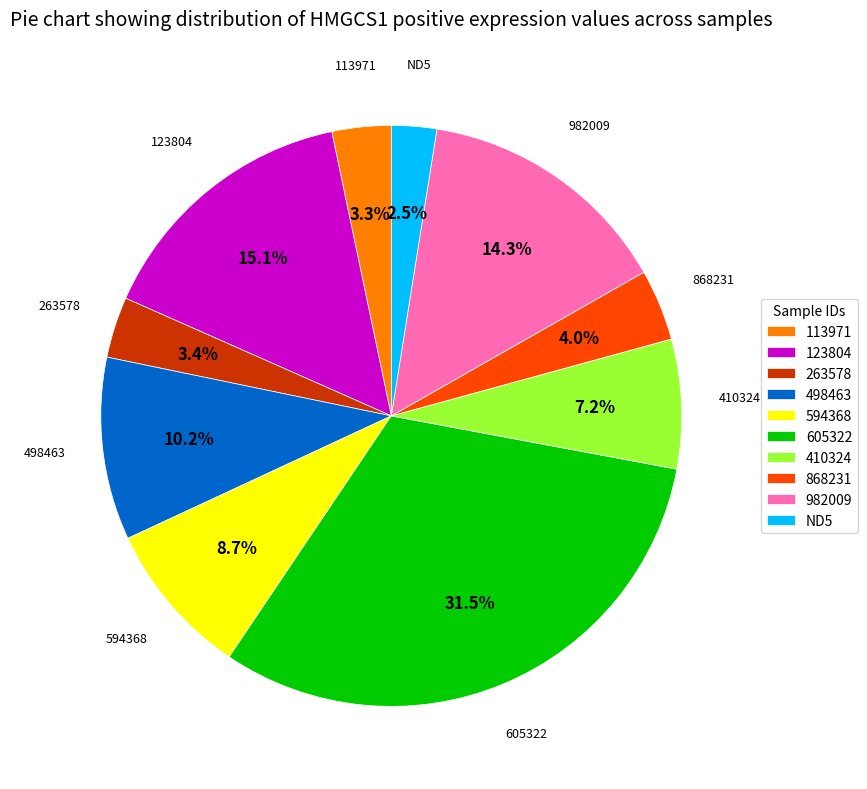

To the nearest percent, what is the difference between the largest and smallest slice percentages?

29%